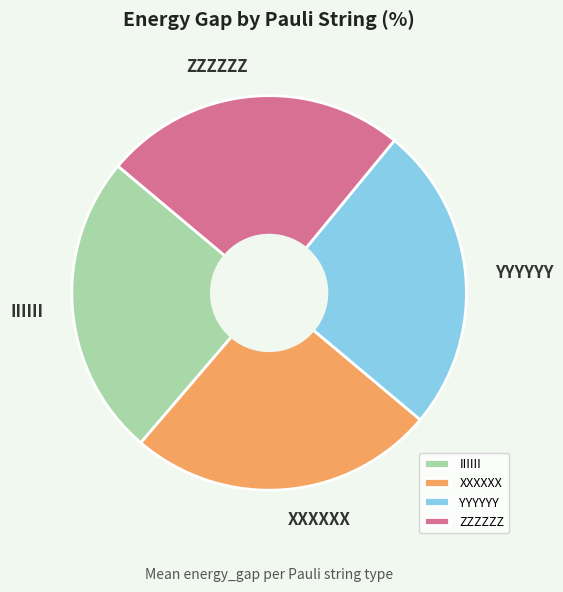

Does YYYYYY account for over 50% of the chart?

No